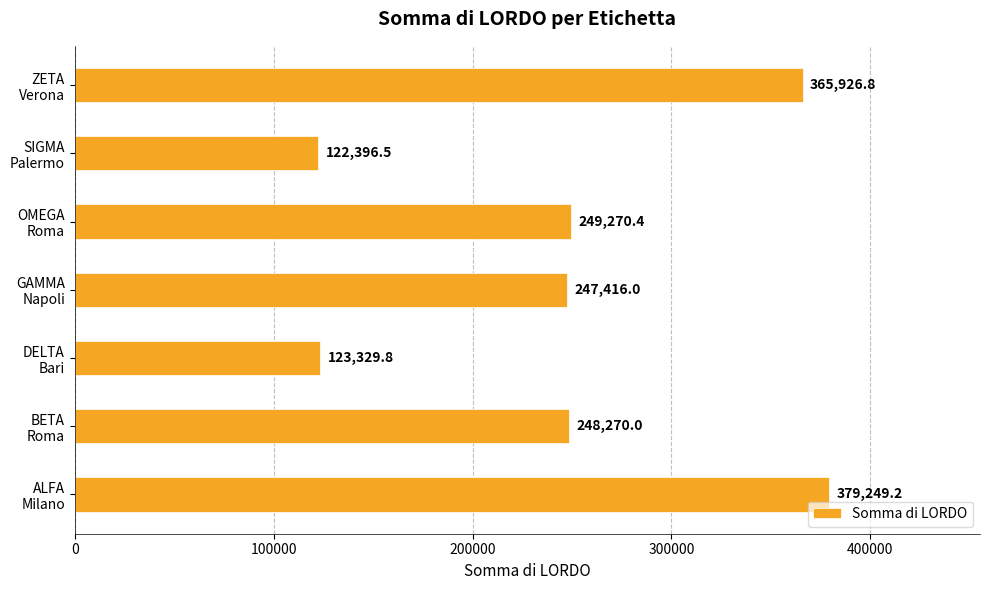

What is the difference between the maximum and minimum values?

256852.7